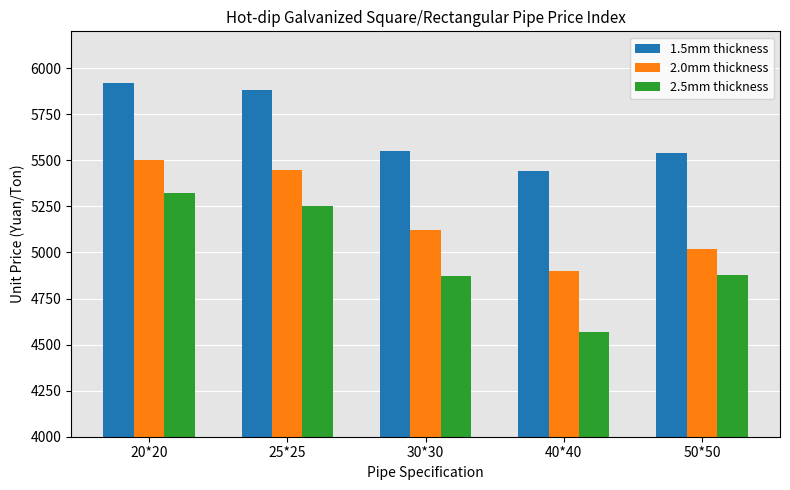

Which series has the largest range (max minus min)?

2.5mm thickness